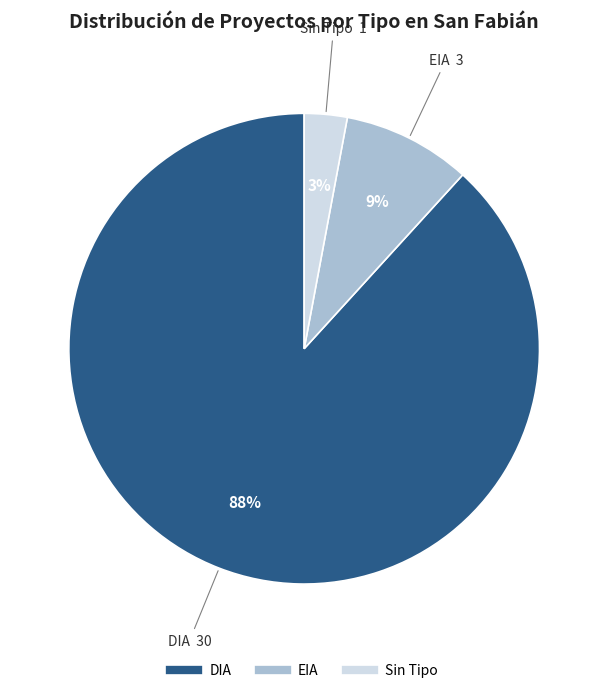

To the nearest percent, what is the difference between the largest and smallest slice percentages?

85%